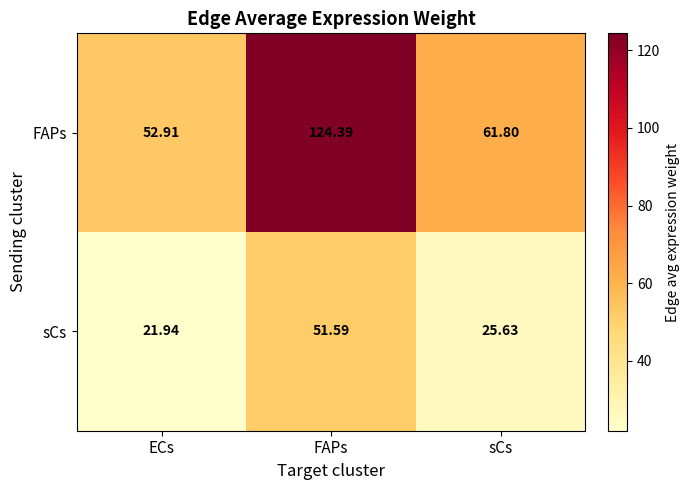

Which series has the largest total across all categories?

FAPs